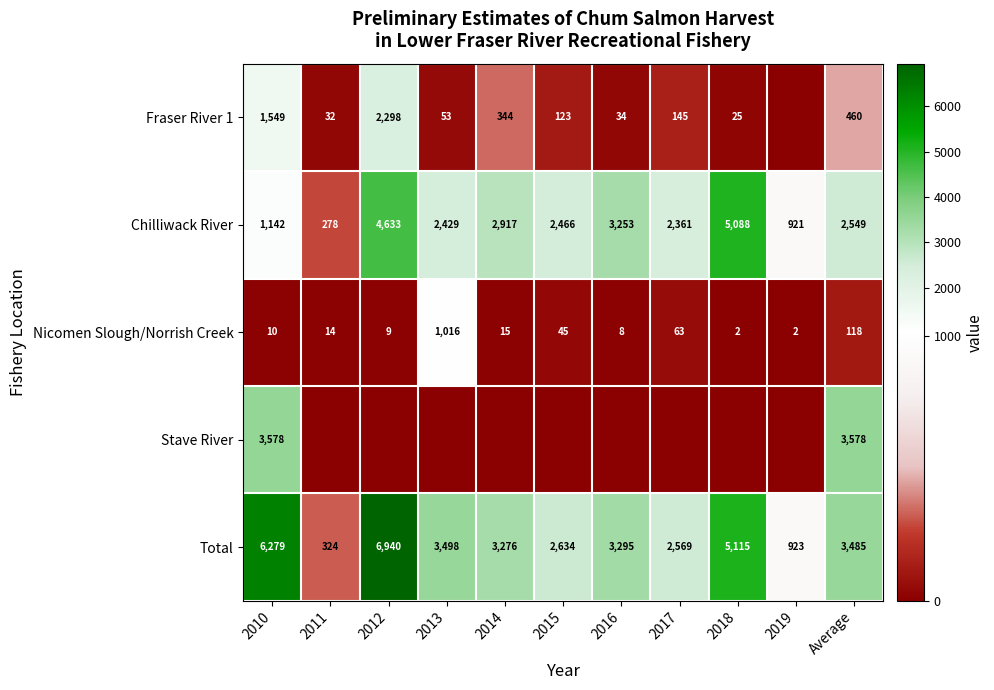

What is the difference between the highest and lowest values at 2012?

6940